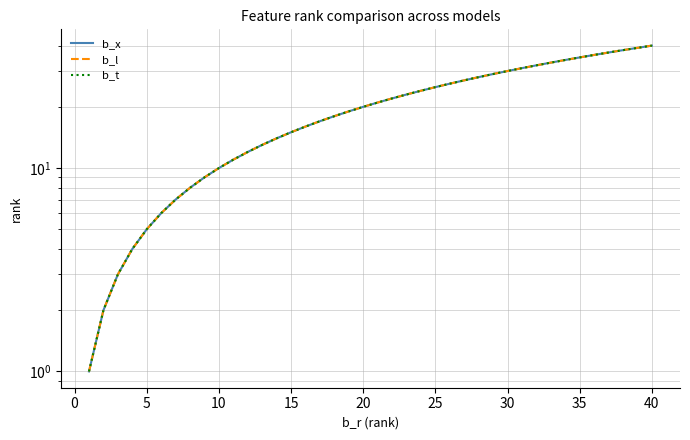

Reading left to right, what are all the values shown in this chart?

b_x: 1	2	3	4	5	6	7	8	9	10	11	12	13	14	15	16	17	18	19	20	21	22	23	24	25	26	27	28	29	30	31	32	33	34	35	36	37	38	39	40
b_l: 1	2	3	4	5	6	7	8	9	10	11	12	13	14	15	16	17	18	19	20	21	22	23	24	25	26	27	28	29	30	31	32	33	34	35	36	37	38	39	40
b_t: 1	2	3	4	5	6	7	8	9	10	11	12	13	14	15	16	17	18	19	20	21	22	23	24	25	26	27	28	29	30	31	32	33	34	35	36	37	38	39	40